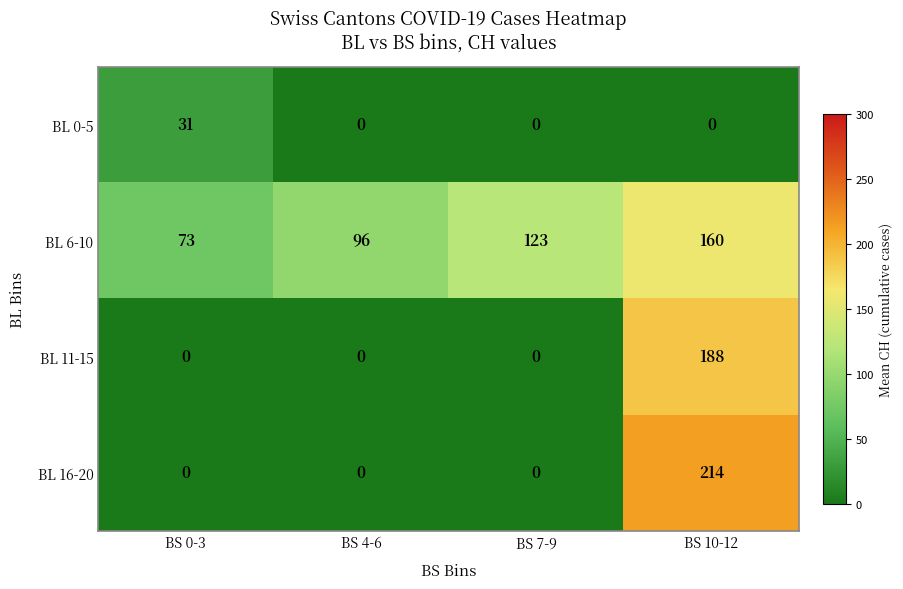

At which label does BL 6-10 reach its peak?

BS 10-12